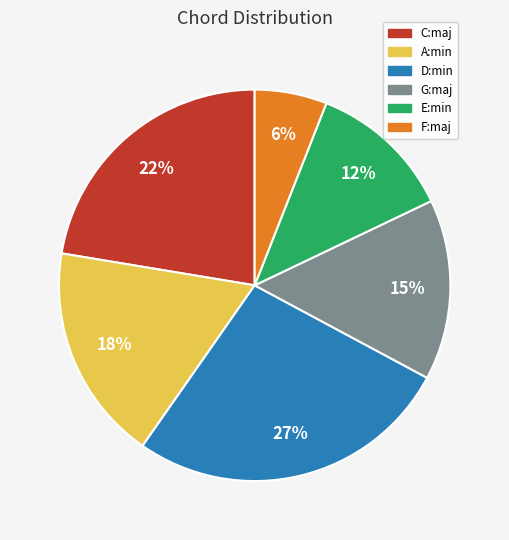

The G:maj slice represents 15% of the pie. True or false?

True